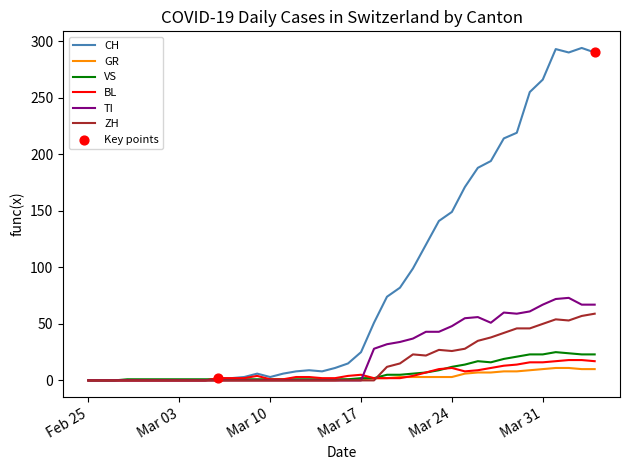

Which series has the largest total across all categories?

CH